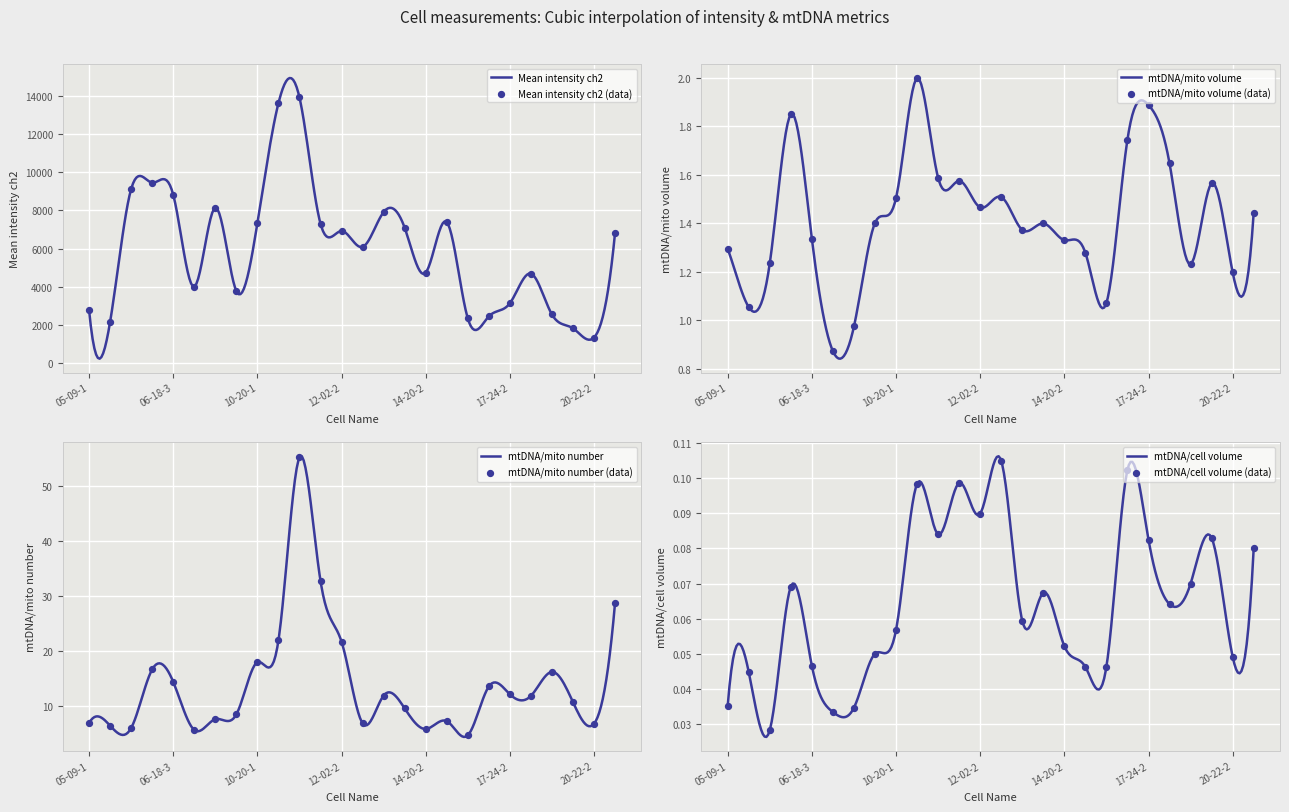

Which series has the largest total across all categories?

Mean intensity ch2